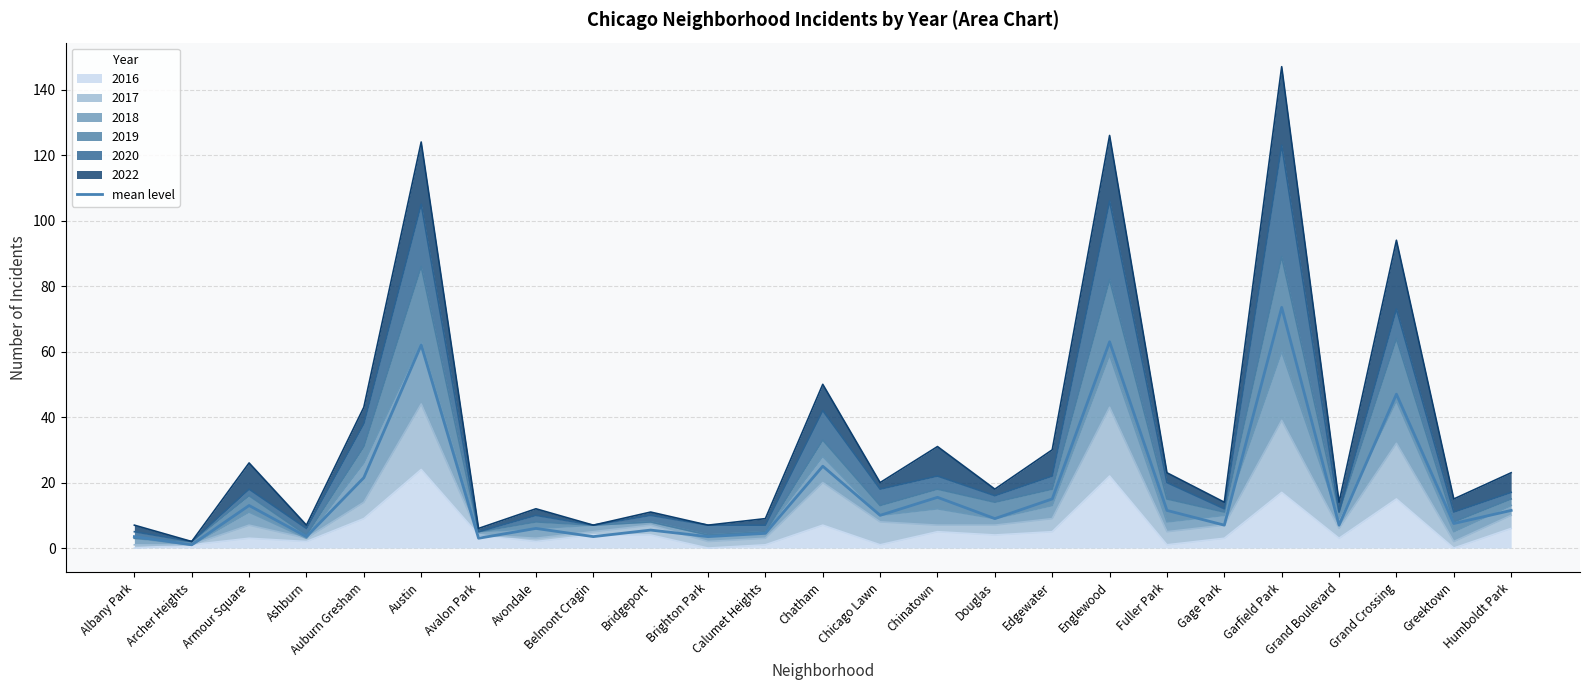

What is the change in value from Bridgeport to Gage Park?

+1.5